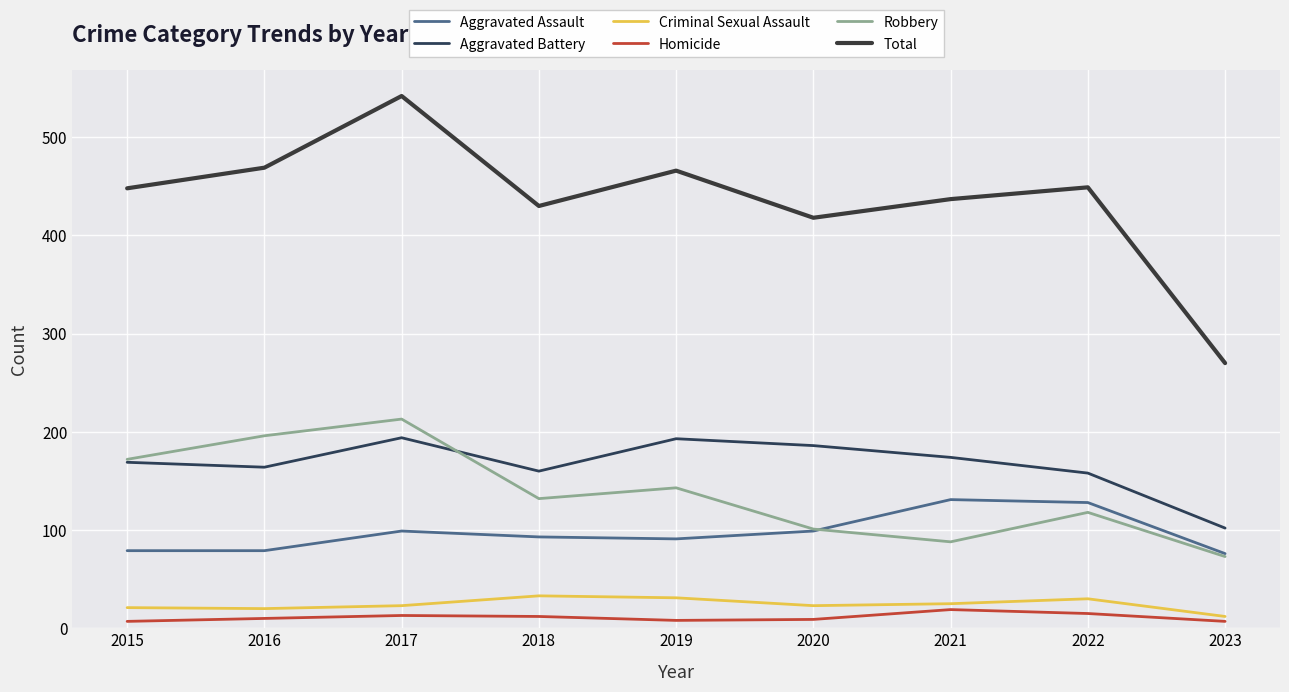

Is it true that Total equals 469 at 2016?

True